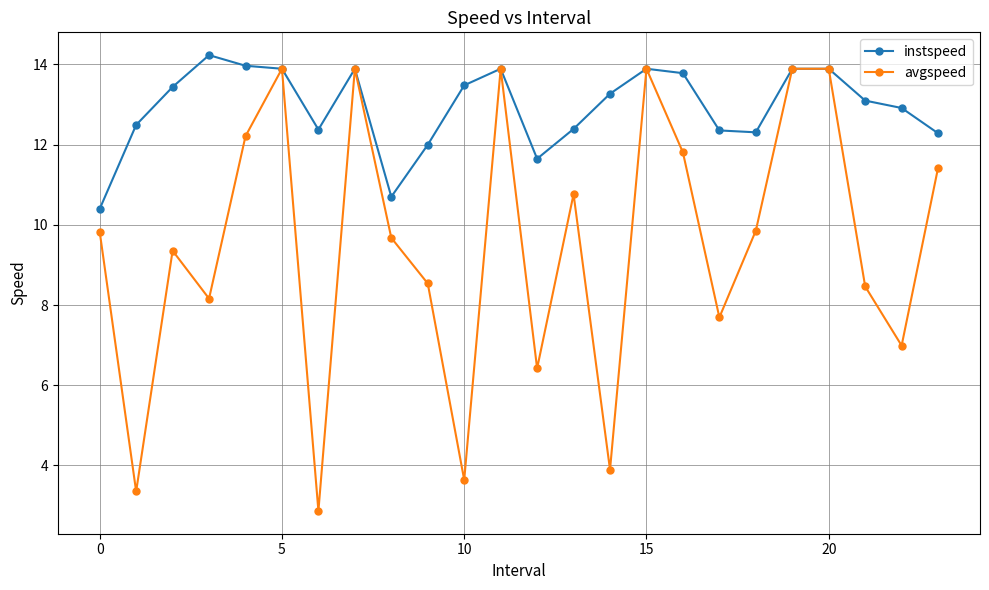

How many distinct data groups are displayed?

2